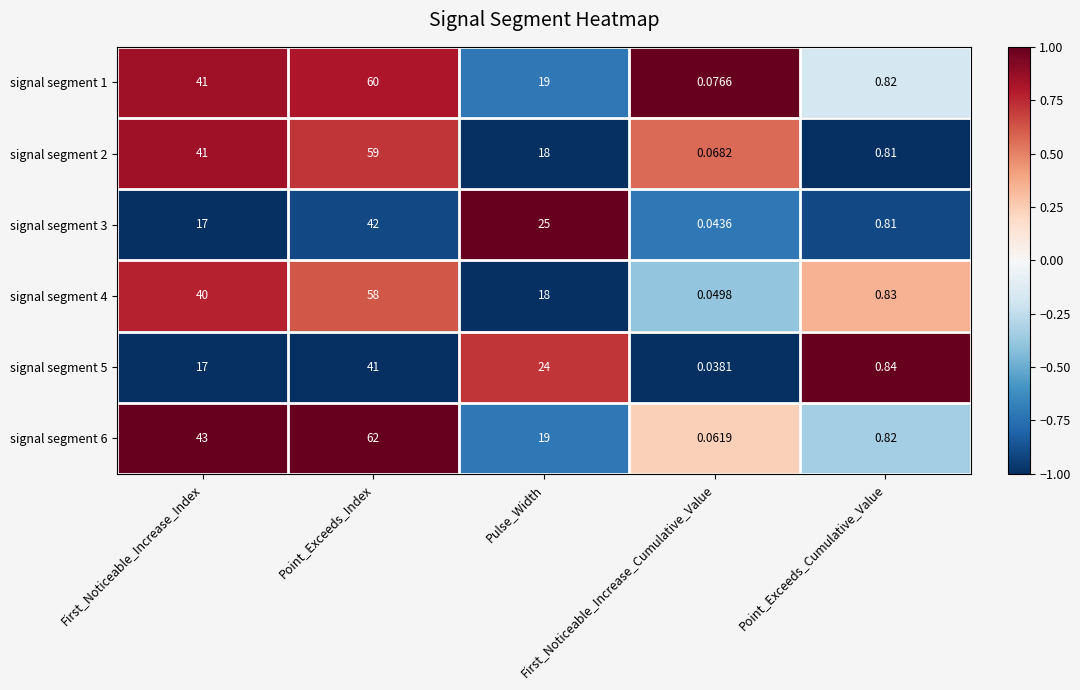

Which series has the largest range (max minus min)?

signal segment 6